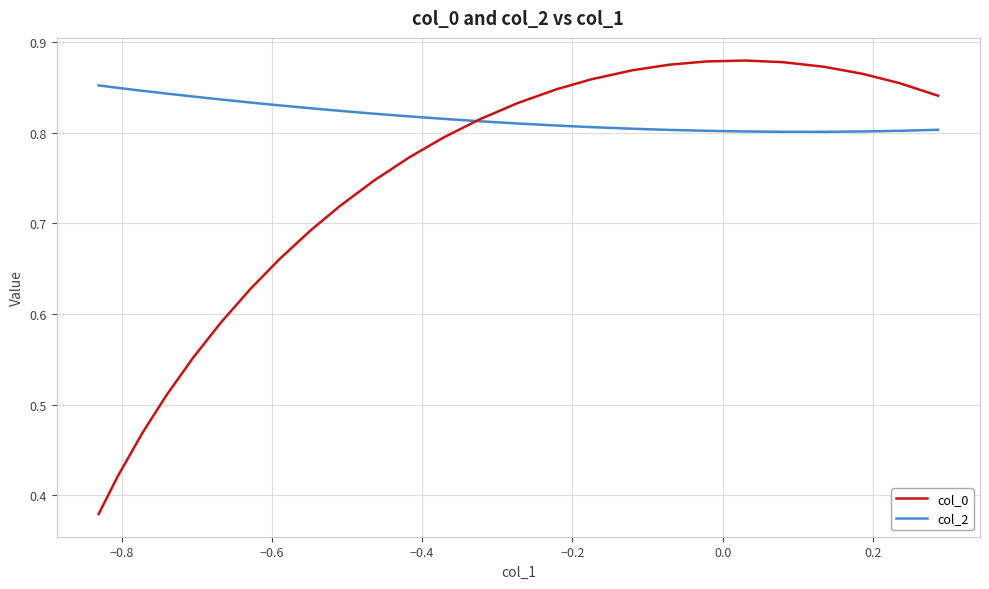

Which series has the largest total across all categories?

col_2